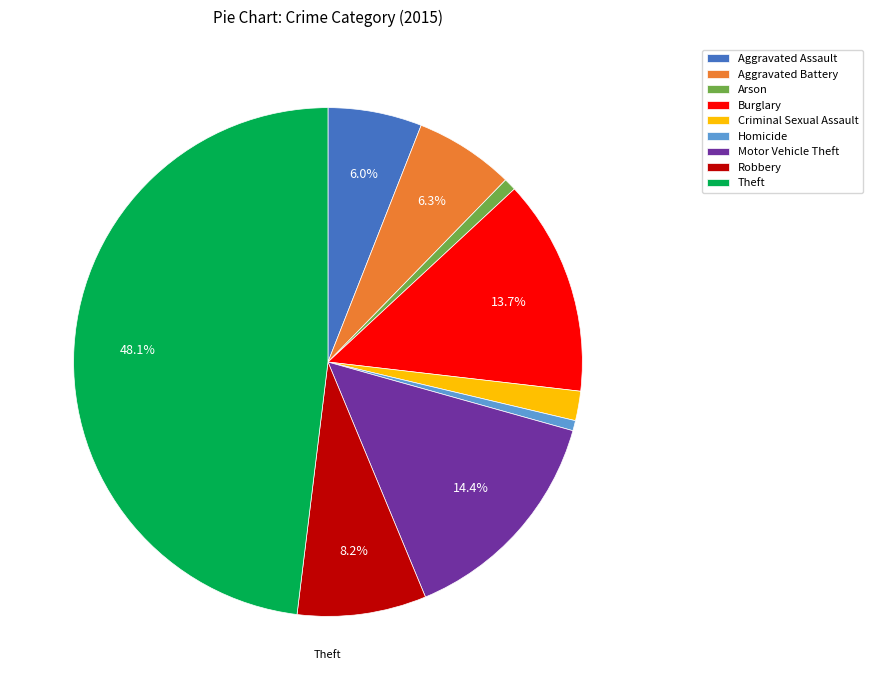

To the nearest percent, what is the combined percentage of Aggravated Battery and Burglary?

20%